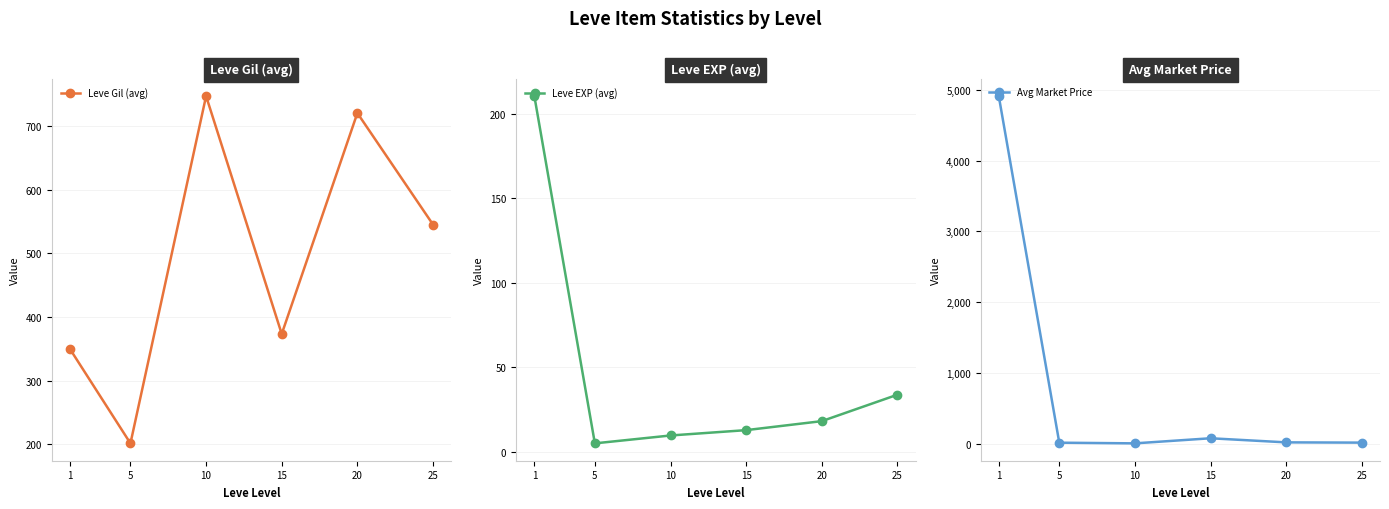

What is the total value across all series at 20?

756.7